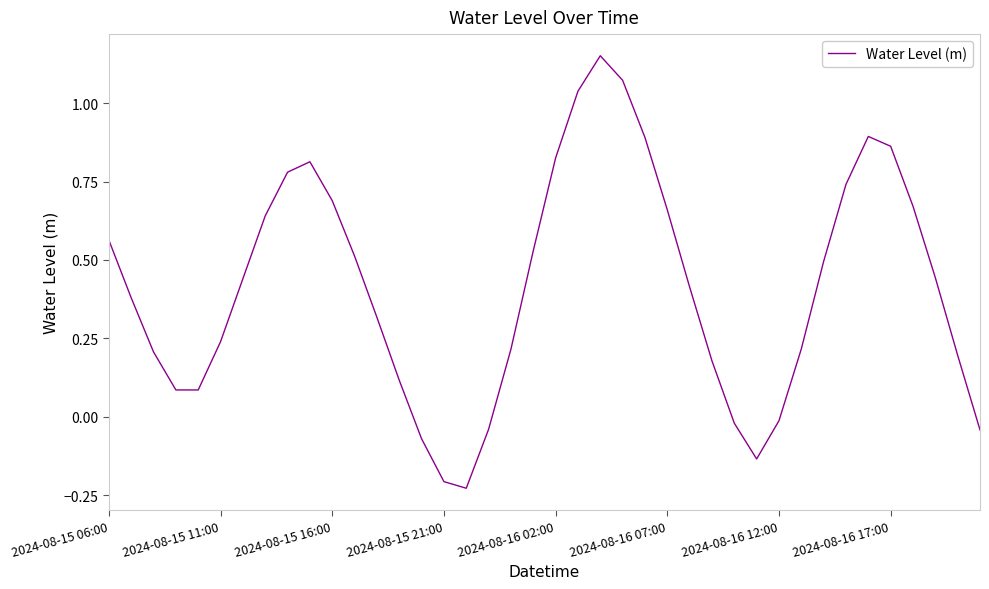

What is the difference between the maximum and minimum values?

1.4